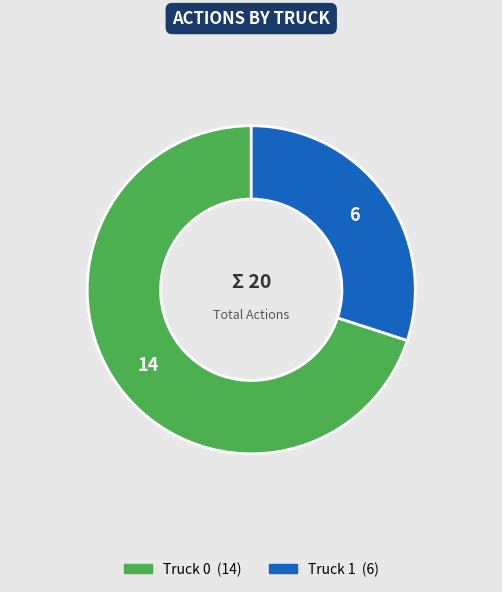

The Truck 1 slice represents 45% of the pie. True or false?

False